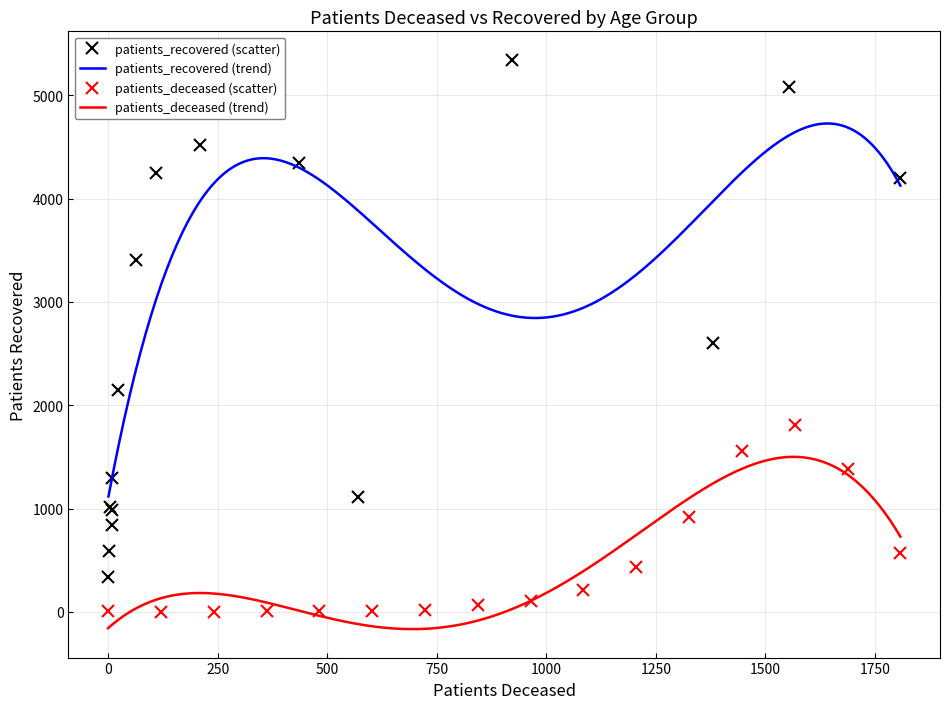

What is the highest value of the patients_deceased (scatter) series?

1808